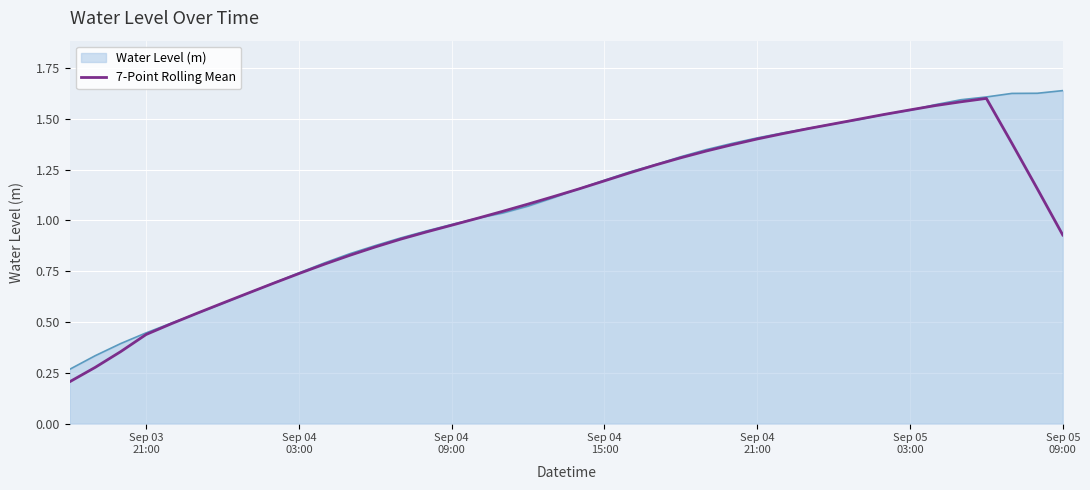

What is the smallest value displayed?

0.2